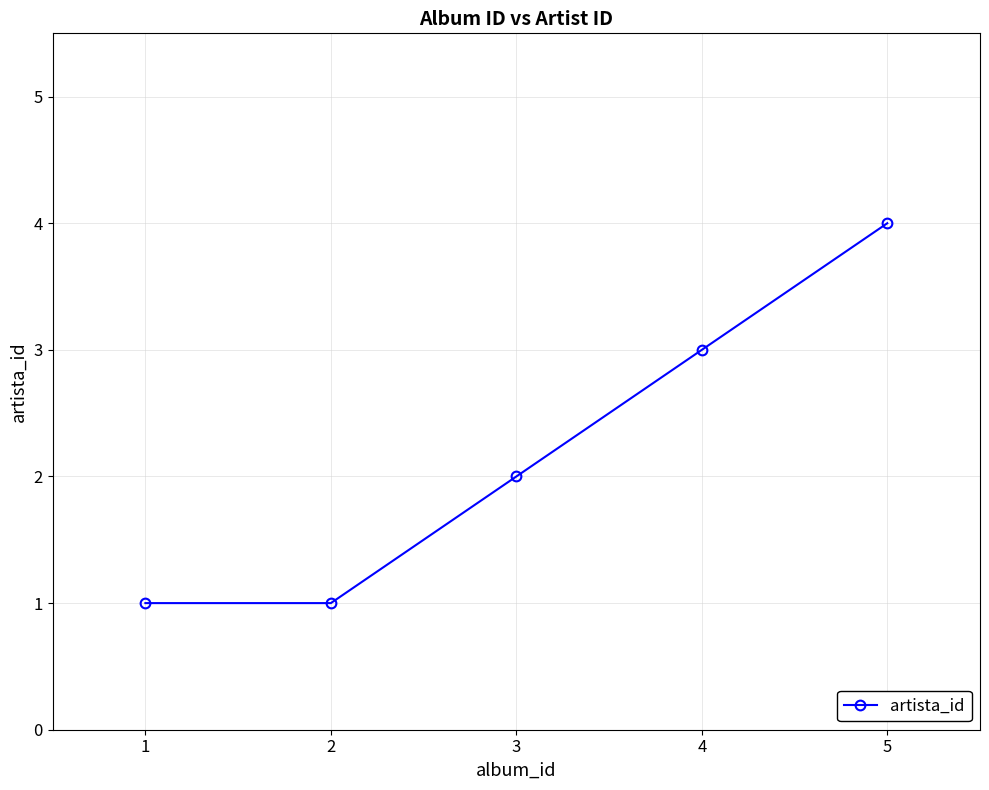

How many data points does each series have?

5